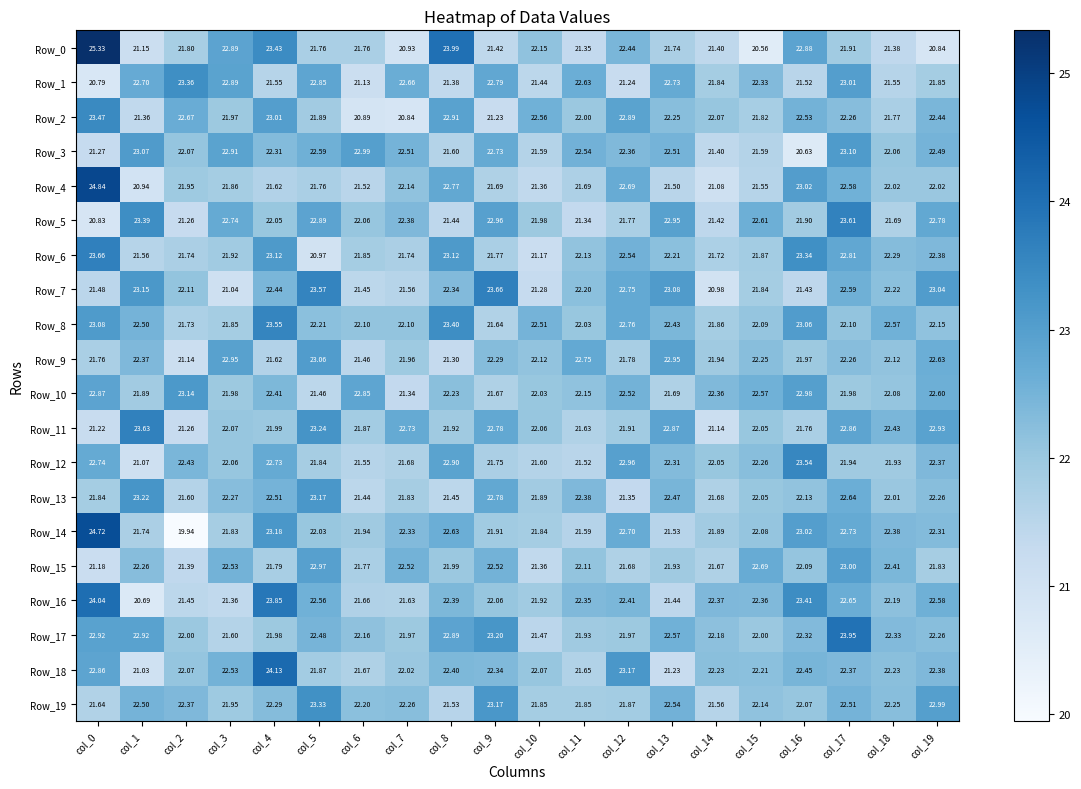

Is the value of Row_11 at col_6 greater than the value of Row_19 at col_10?

Yes